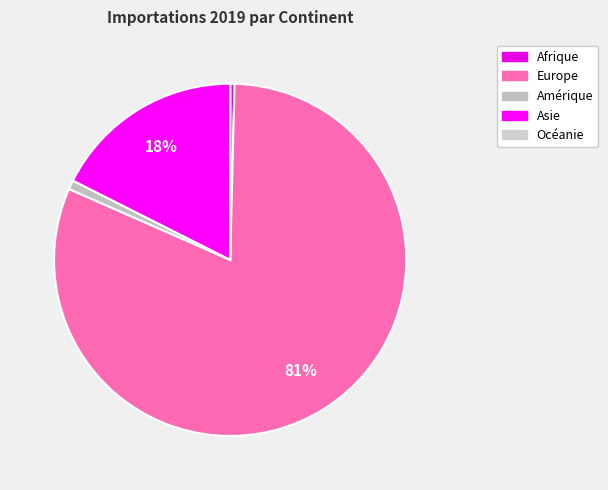

Which slice represents more than half of the pie?

Europe